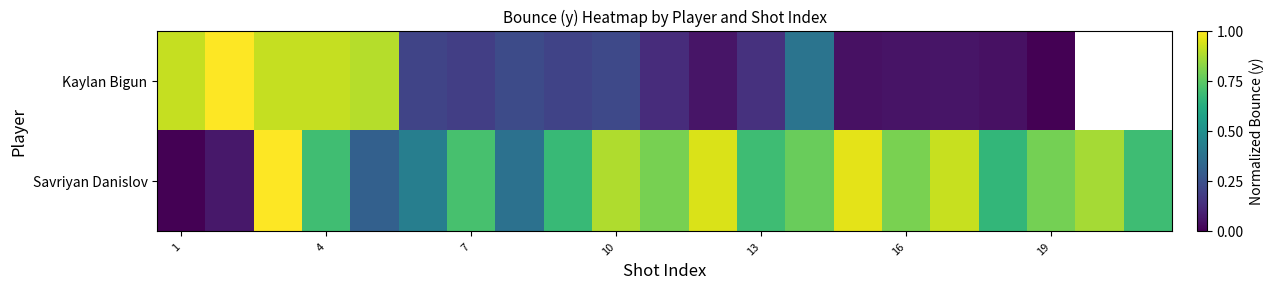

How many data points in Kaylan Bigun are above 0?

18